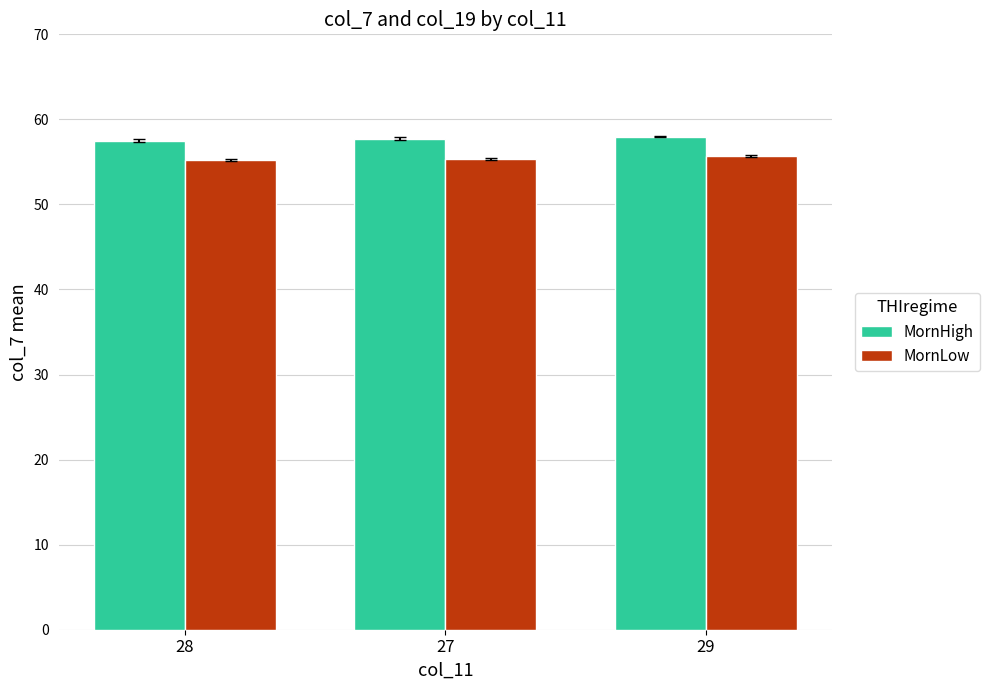

The value of MornLow at 28 is 55.2. True or false?

True